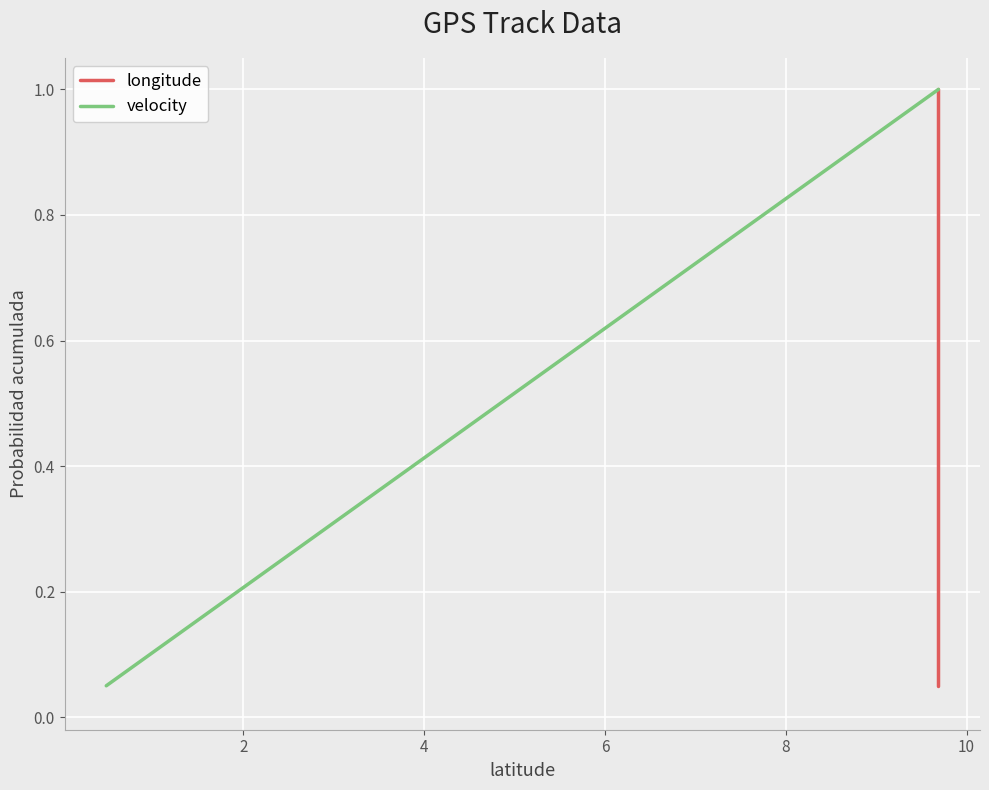

What are all the series names shown in the legend?

longitude, velocity